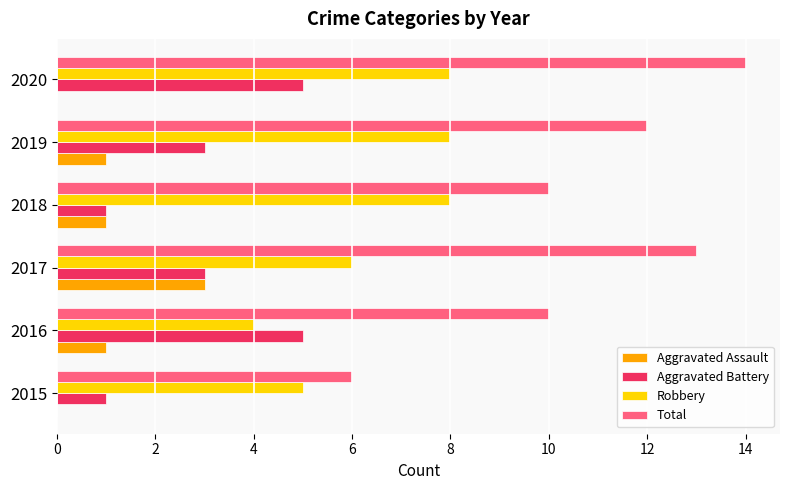

The Total series shows 13 at 2018. True or false?

False